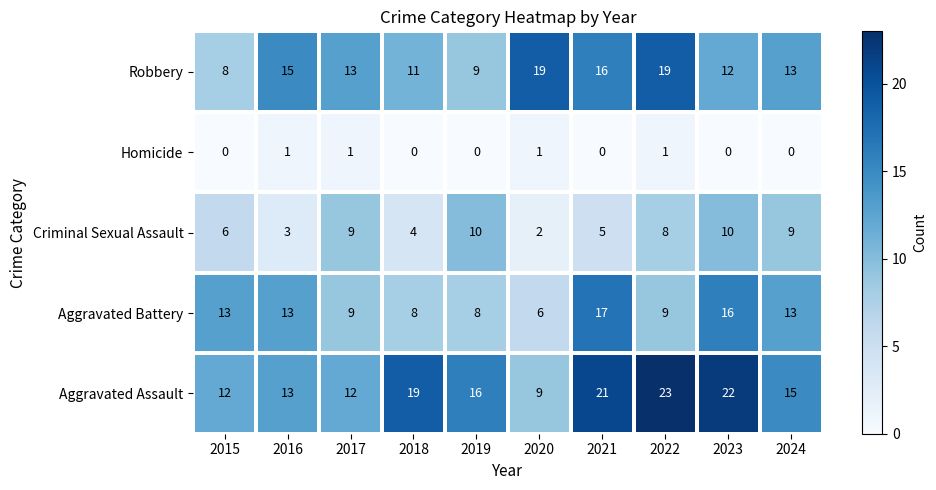

At which category does the chart reach its peak across all series?

2022